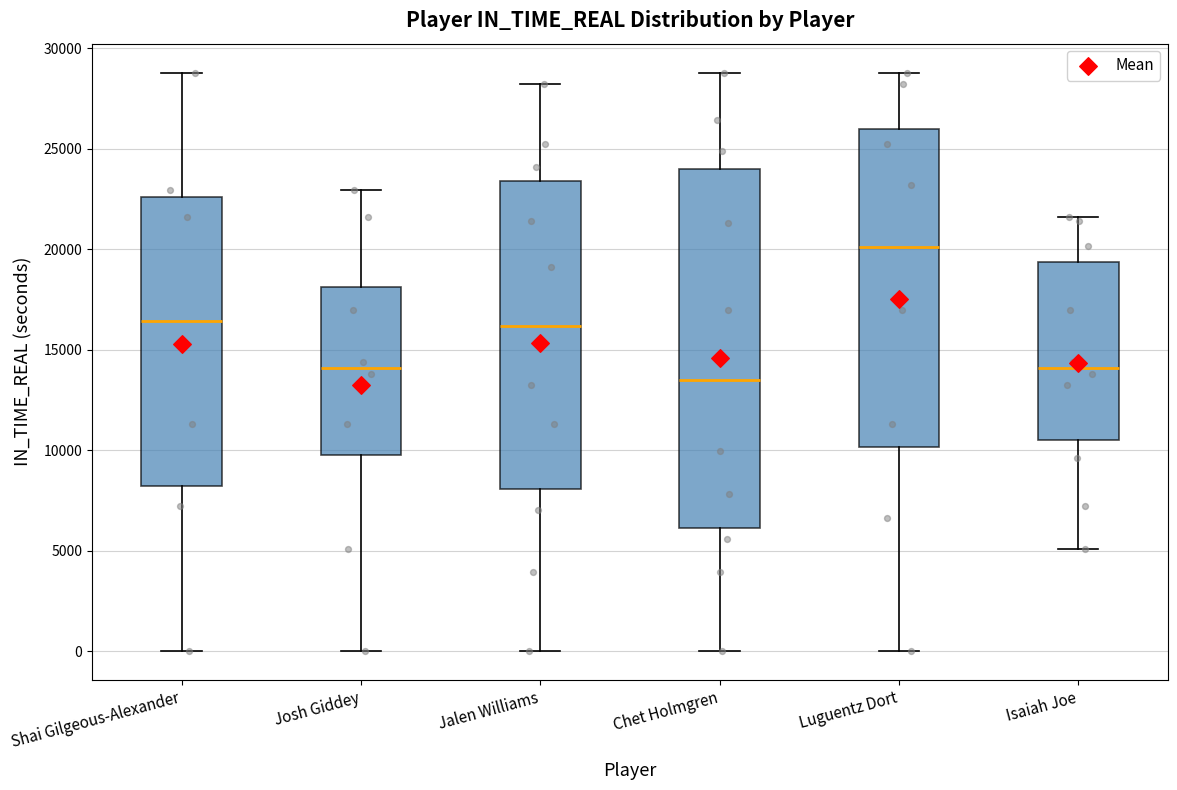

Which box's median line is the highest?

Luguentz Dort